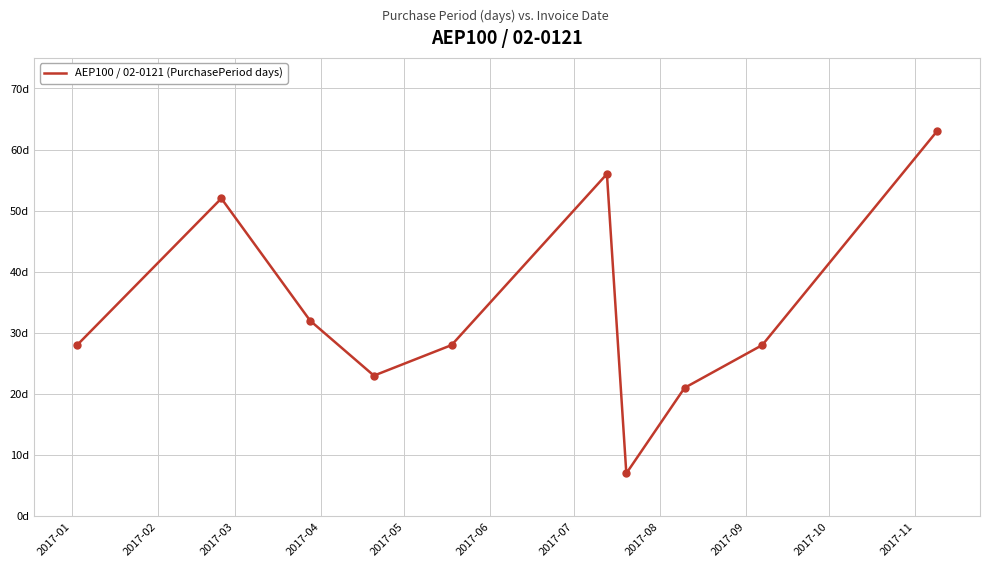

Reading left to right, extract all data points from this chart.

28	52	32	23	28	56	7	21	28	63